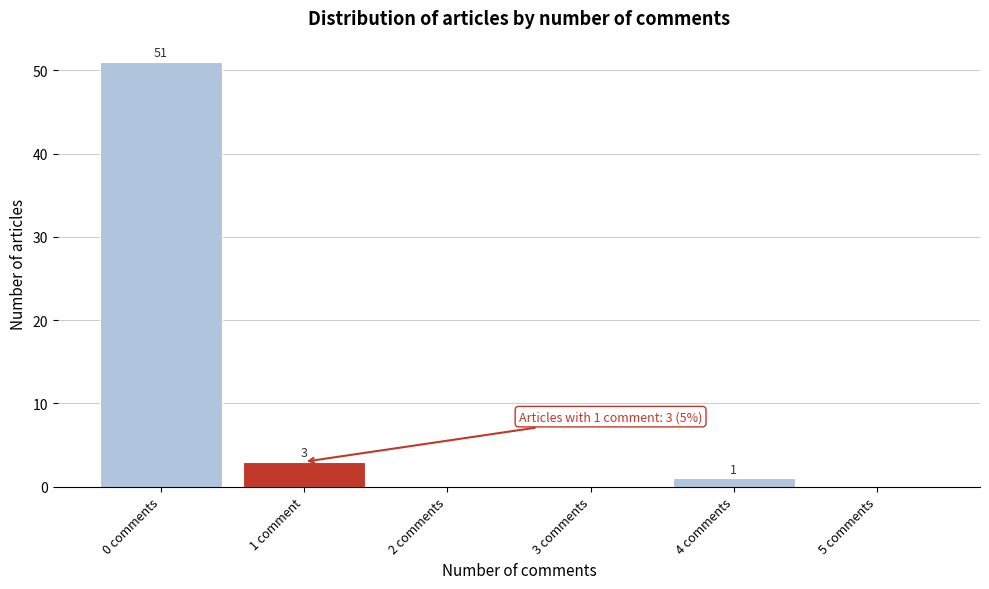

Reading left to right, transcribe all the data shown in this chart.

0 comments=51	1 comment=3	2 comments=0	3 comments=0	4 comments=1	5 comments=0